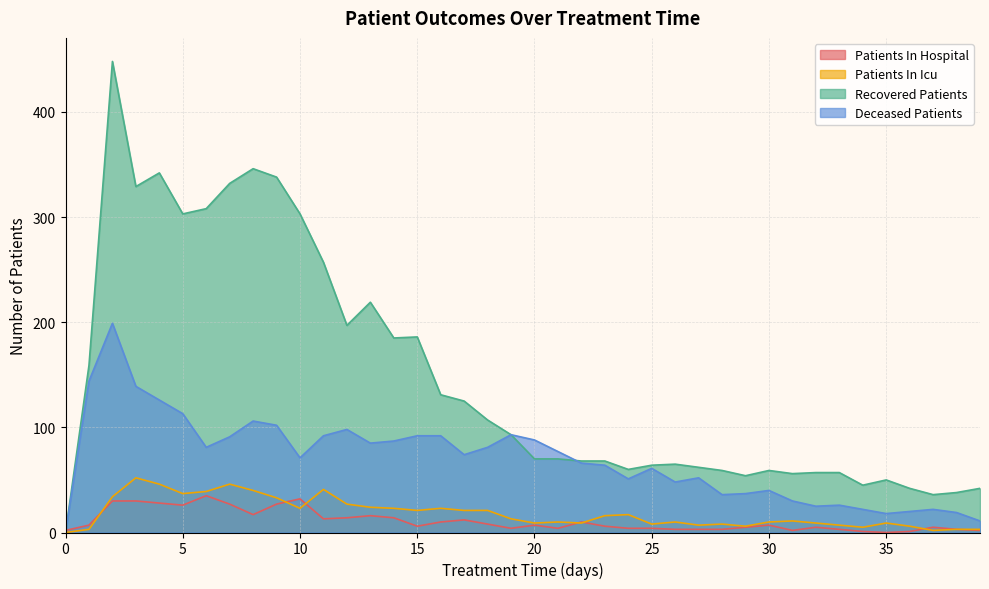

In patients_in_icu, how many points are lower than both neighbors (excluding endpoints)?

10